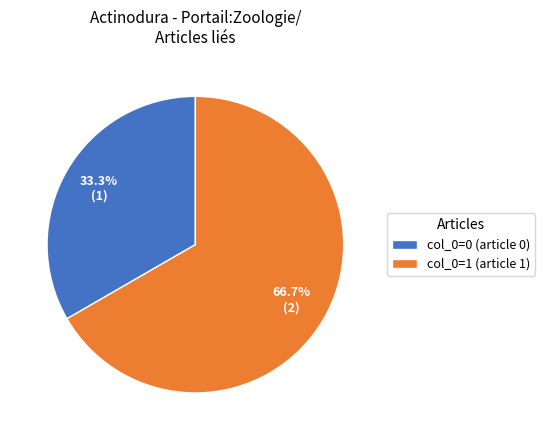

Which category has the smallest portion of the pie?

col_0=0 (article 0)